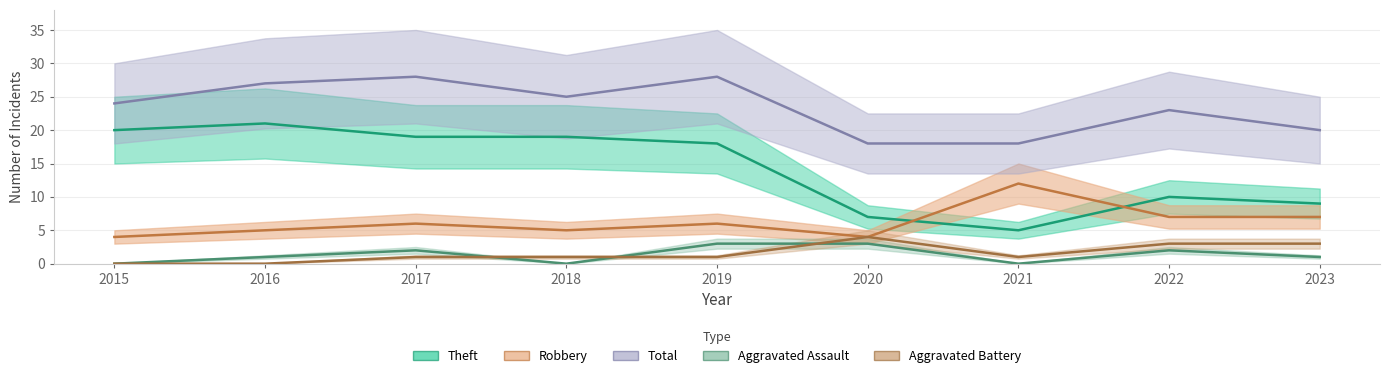

Rank the categories by Theft value from highest to lowest.

2016, 2015, 2017, 2018, 2019, 2022, 2023, 2020, 2021